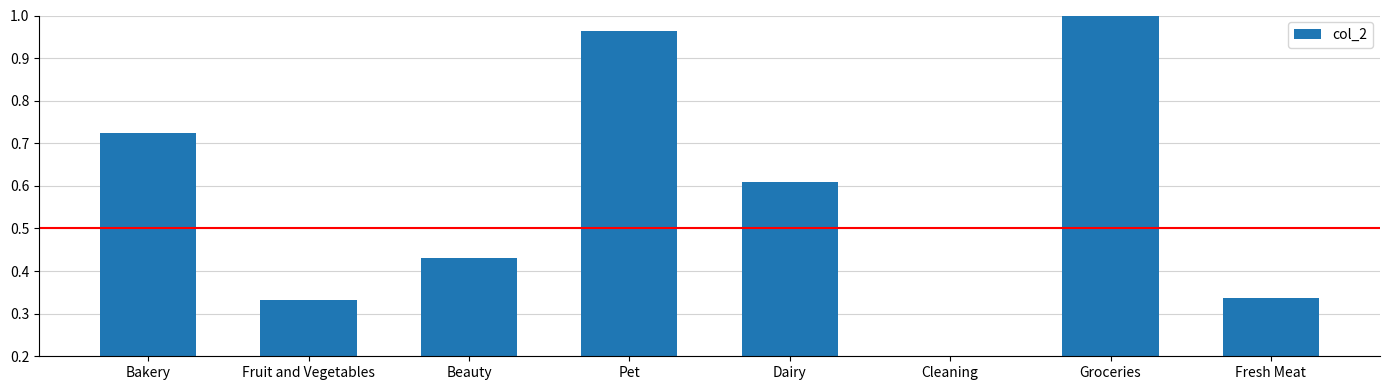

Count the number of categories in the chart.

8